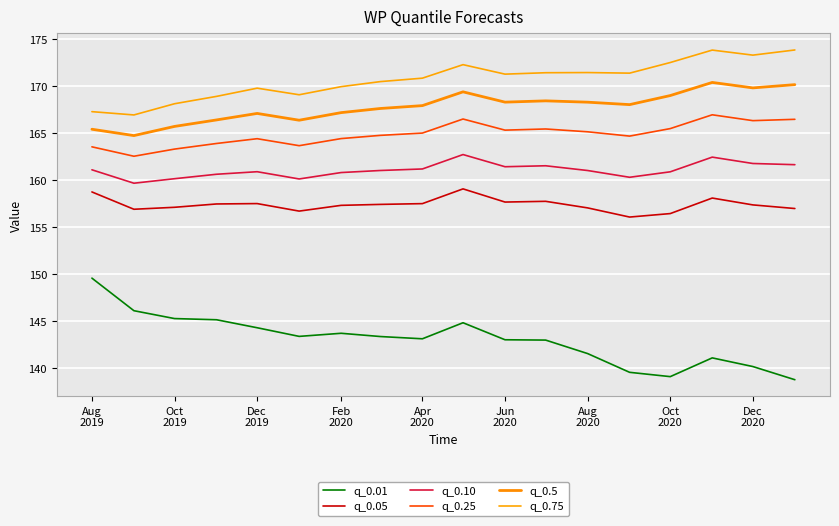

True or false: q_0.05 and q_0.25 cross at least once.

False